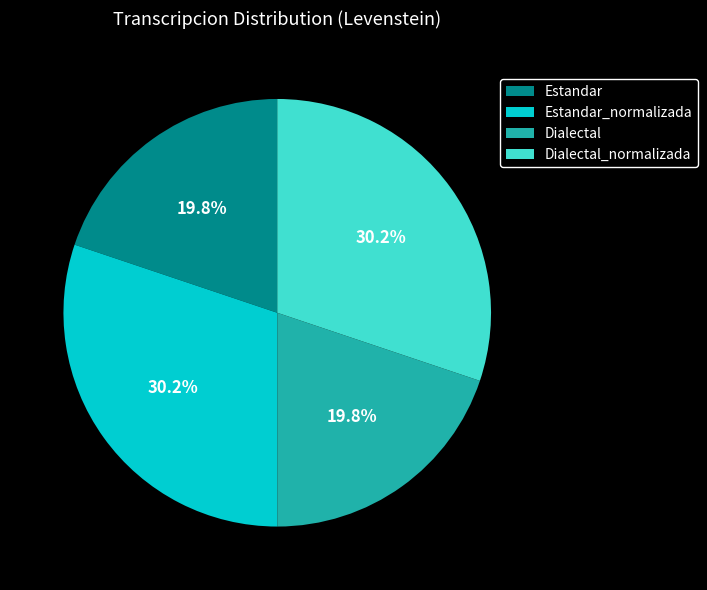

How many segments does this pie chart have?

4